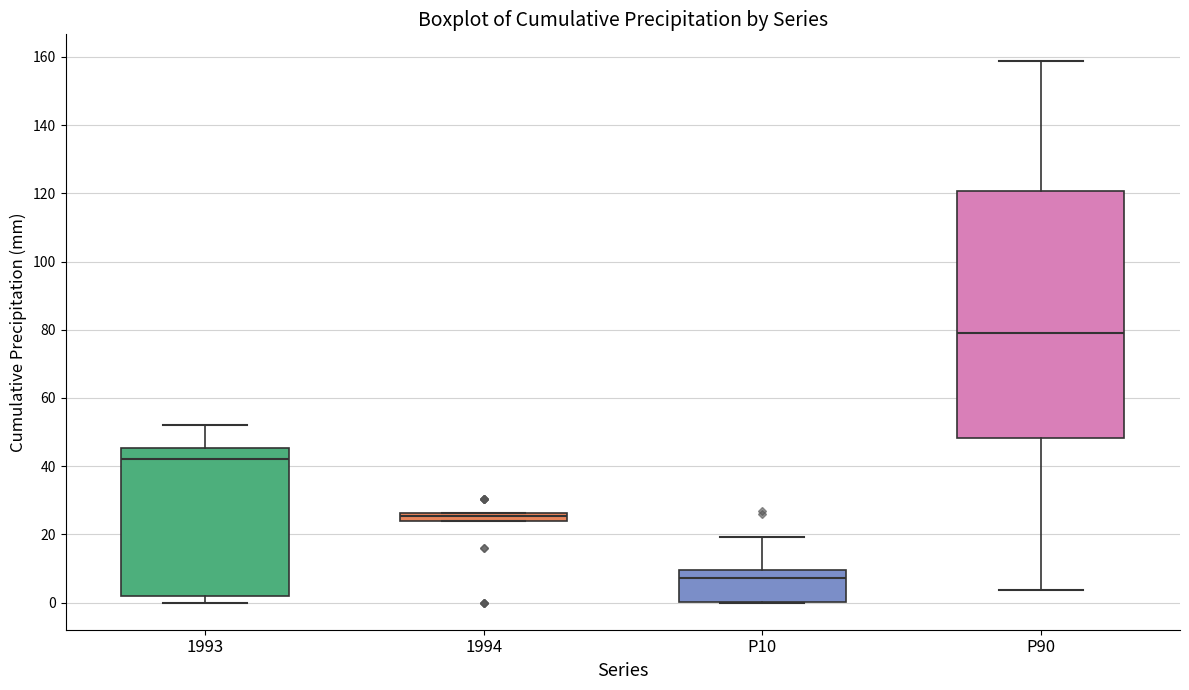

Which box has the highest median line?

P90